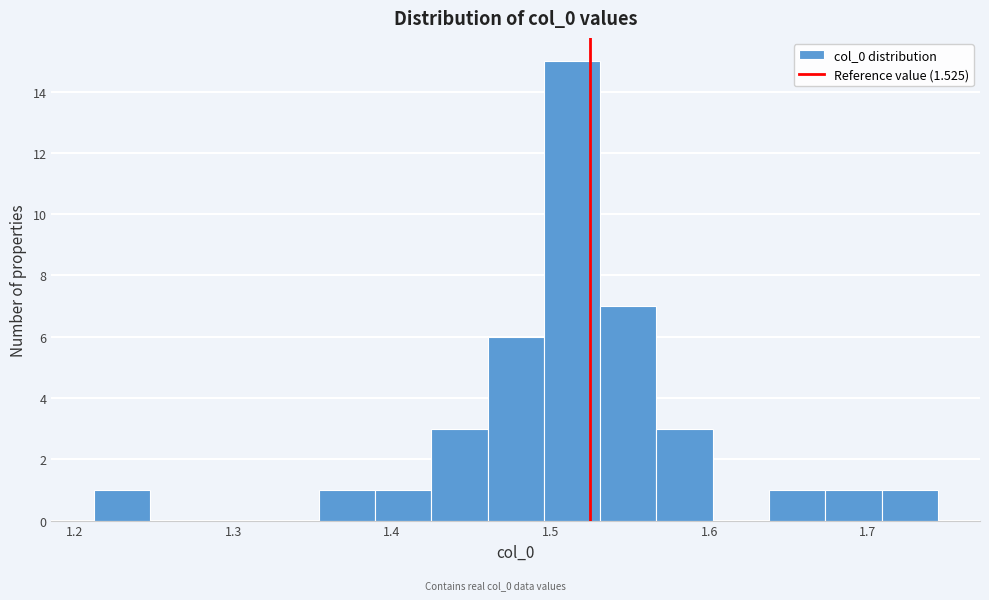

Around what value on the x-axis is the tallest bar? Give the approximate position of its centre, as read against the axis.

1.51